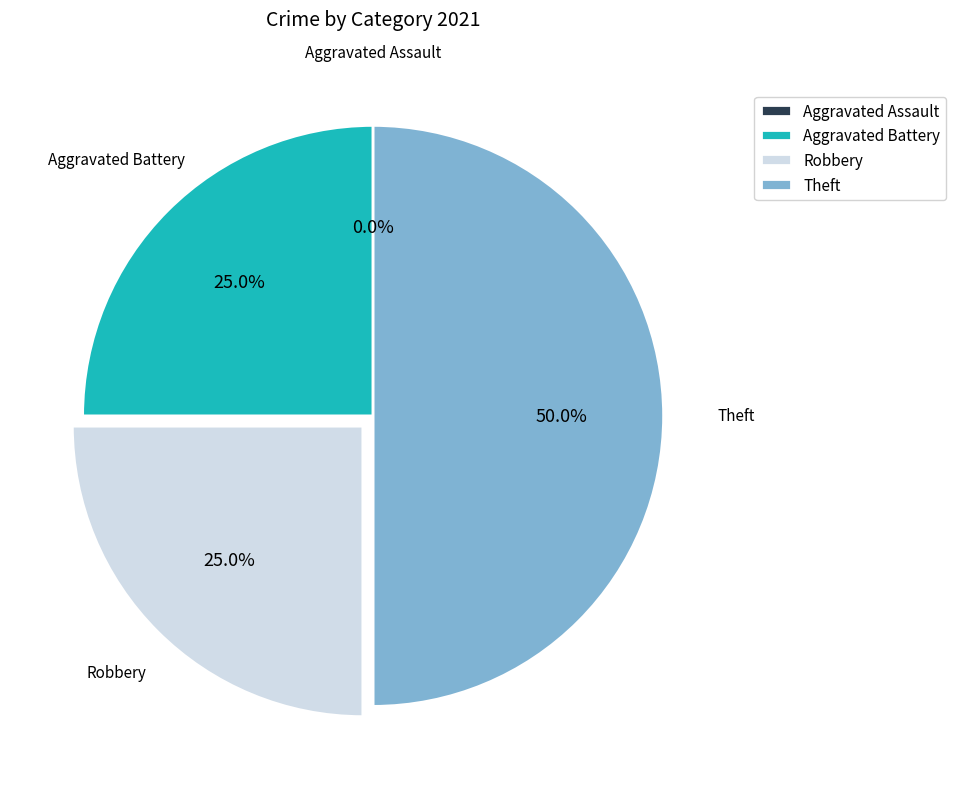

The Theft slice represents 40% of the pie. True or false?

False